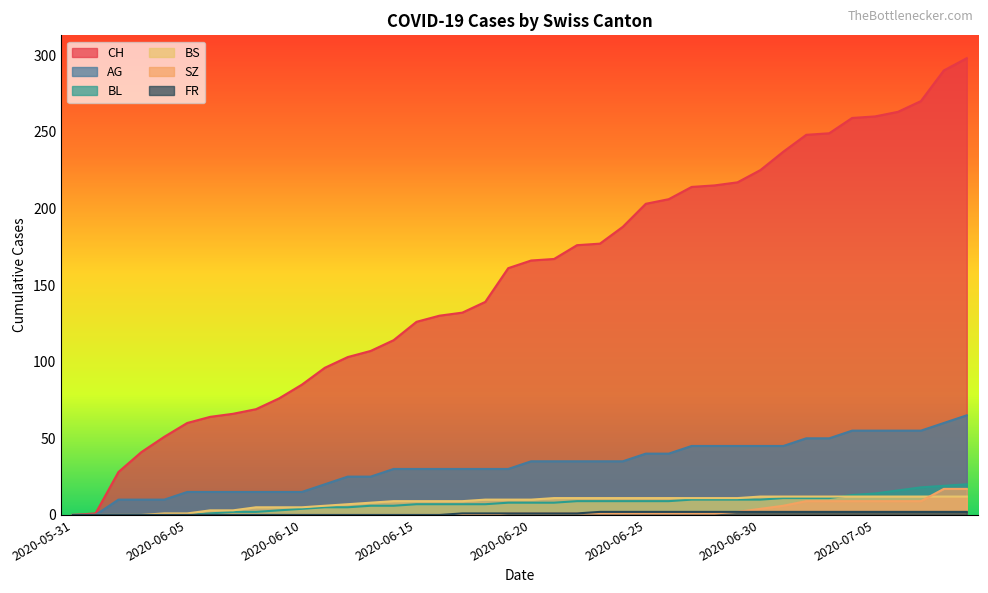

What is the label of the 31st point from the right?

2020-06-09